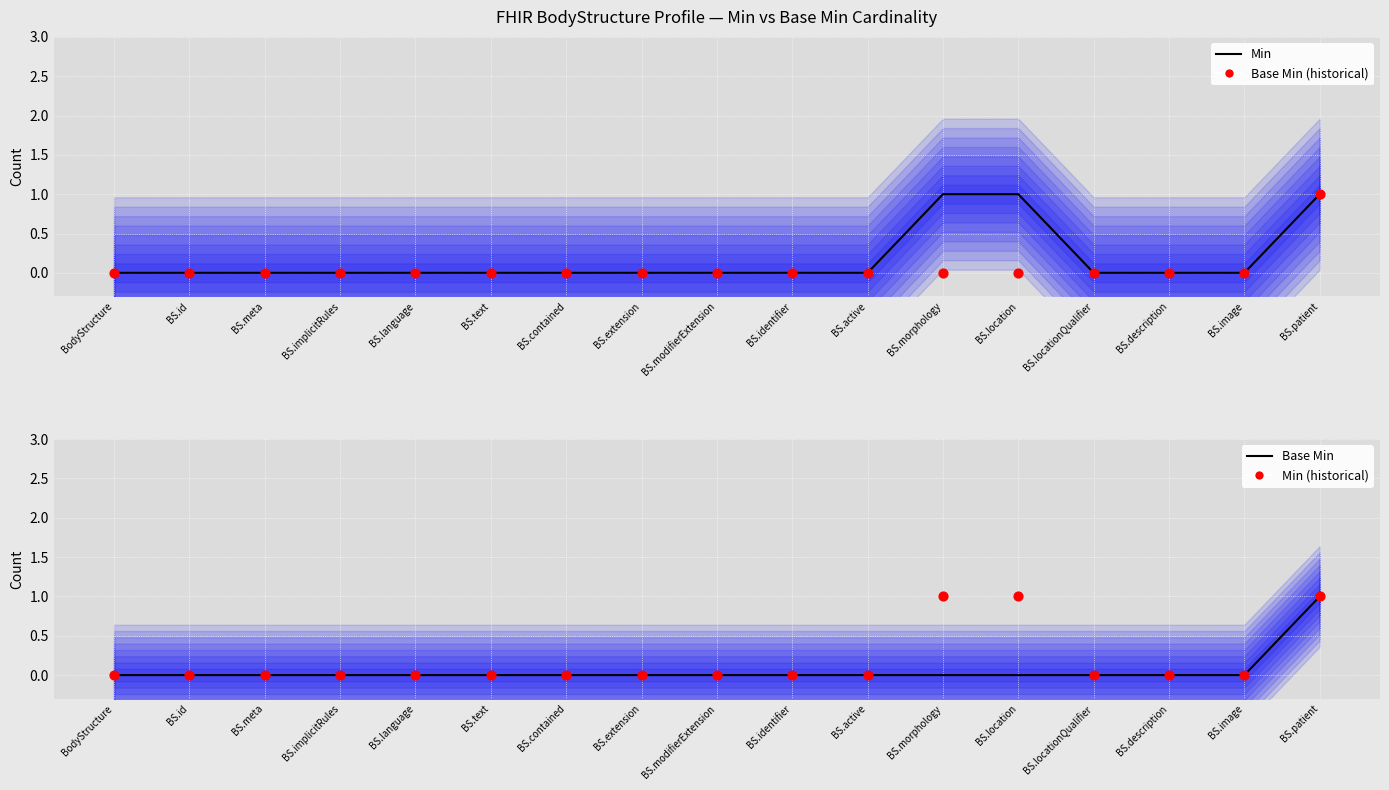

Which series has the widest spread of Y values?

Min